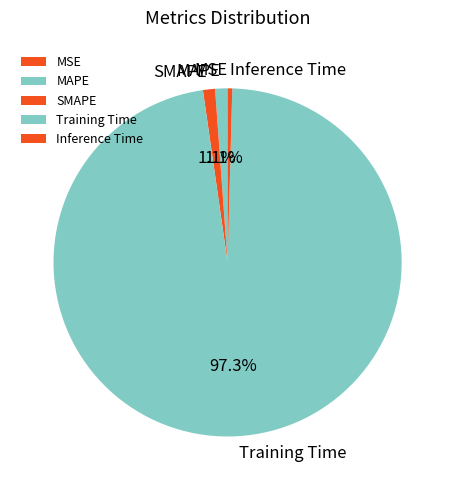

Is it true that Training Time is 83% of the pie?

False